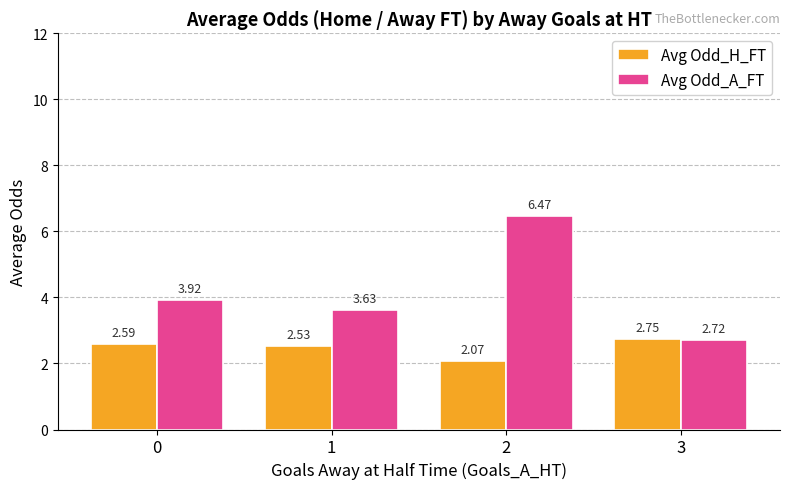

At which label is Avg Odd_H_FT closest to 2?

2